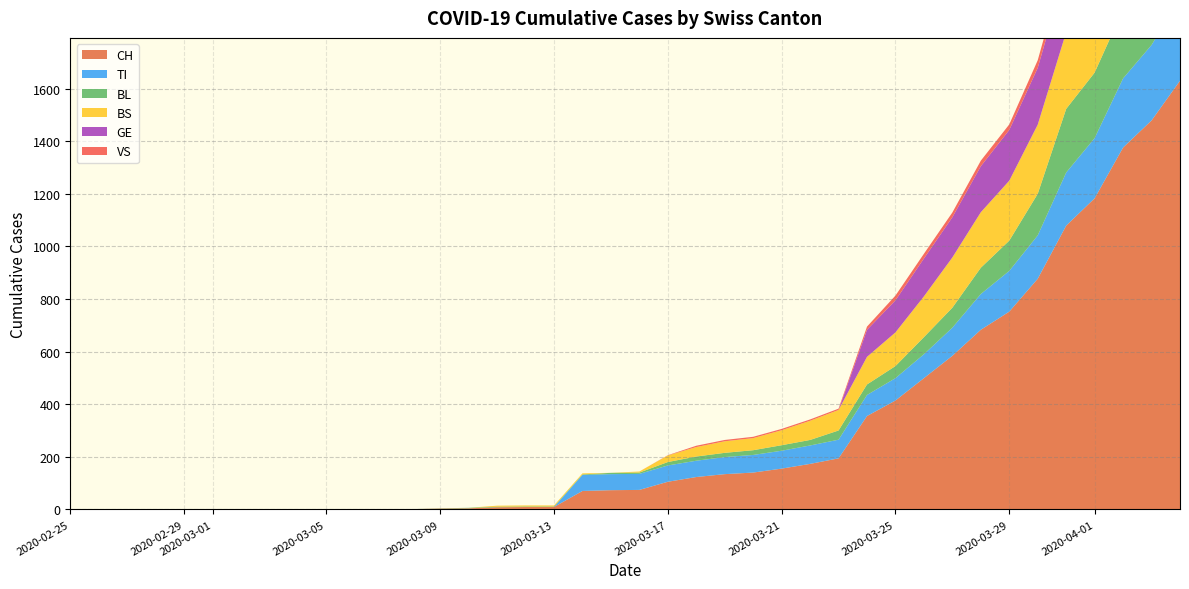

Reading left to right, what are all the values shown in this chart?

CH: 0=0	1=0	2=0	3=0	4=0	5=0	6=0	7=0	8=0	9=0	10=1	11=1	12=1	13=3	14=4	15=8	16=9	17=9	18=70	19=73	20=74	21=105	22=123	23=134	24=140	25=155	26=173	27=194	28=355	29=414	30=499	31=584	32=683	33=752	34=877	35=1079	36=1183	37=1376	38=1479	39=1630
TI: 0=0	1=0	2=0	3=0	4=0	5=0	6=0	7=0	8=0	9=0	10=0	11=0	12=0	13=0	14=0	15=0	16=0	17=0	18=61	19=61	20=61	21=62	22=62	23=65	24=67	25=68	26=70	27=71	28=80	29=85	30=91	31=107	32=136	33=155	34=165	35=202	36=229	37=263	38=287	39=314
BL: 0=0	1=0	2=0	3=0	4=0	5=0	6=0	7=0	8=0	9=0	10=0	11=0	12=0	13=1	14=2	15=2	16=2	17=2	18=2	19=5	20=5	21=13	22=16	23=16	24=18	25=21	26=21	27=35	28=40	29=46	30=65	31=76	32=100	33=115	34=158	35=242	36=249	37=262	38=266	39=298
BS: 0=0	1=0	2=0	3=0	4=0	5=0	6=0	7=0	8=0	9=0	10=0	11=0	12=0	13=0	14=0	15=4	16=4	17=4	18=4	19=0	20=4	21=25	22=36	23=44	24=46	25=57	26=73	27=78	28=105	29=128	30=155	31=191	32=211	33=228	34=263	35=292	36=323	37=350	38=397	39=434
GE: 0=0	1=0	2=0	3=0	4=0	5=0	6=0	7=0	8=0	9=0	10=0	11=0	12=0	13=0	14=0	15=0	16=0	17=0	18=0	19=0	20=0	21=0	22=0	23=0	24=0	25=0	26=0	27=0	28=103	29=122	30=144	31=153	32=175	33=193	34=216	35=241	36=260	37=283	38=284	39=305
VS: 0=0	1=0	2=0	3=0	4=0	5=0	6=0	7=0	8=0	9=0	10=0	11=0	12=0	13=0	14=0	15=0	16=0	17=0	18=0	19=0	20=0	21=1	22=5	23=5	24=5	25=5	26=5	27=5	28=12	29=18	30=18	31=18	32=21	33=21	34=29	35=39	36=40	37=41	38=44	39=46